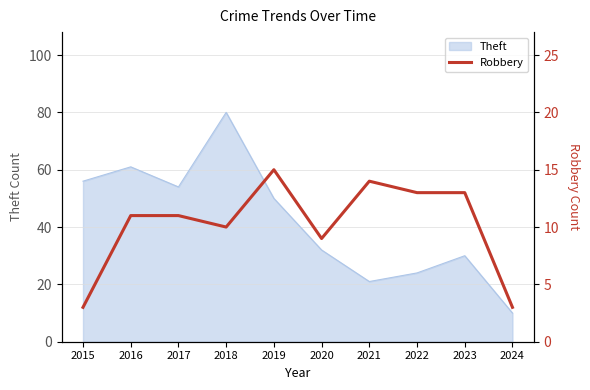

True or false: Theft has a value of 54 at 2017.

True